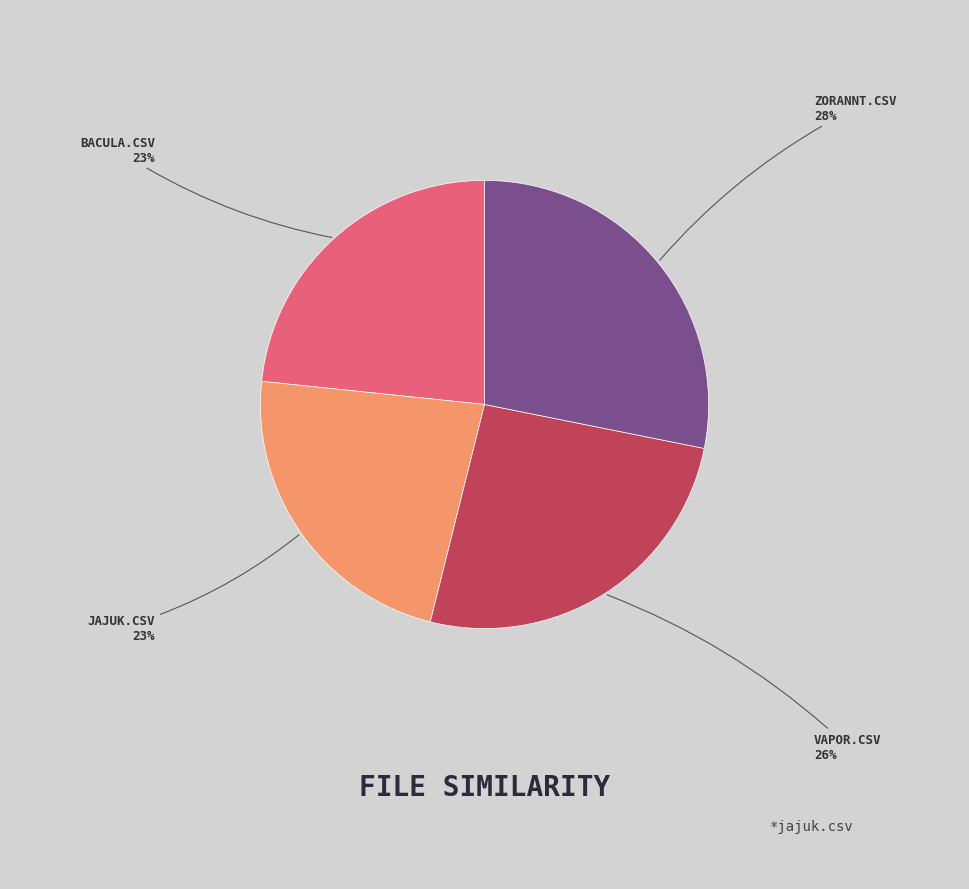

To the nearest percent, what is the average slice percentage?

25%